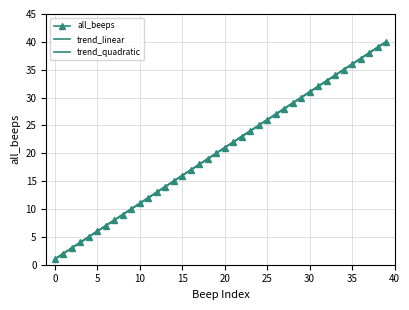

What is the difference between the maximum and second lowest values in the all_beeps series?

38.0